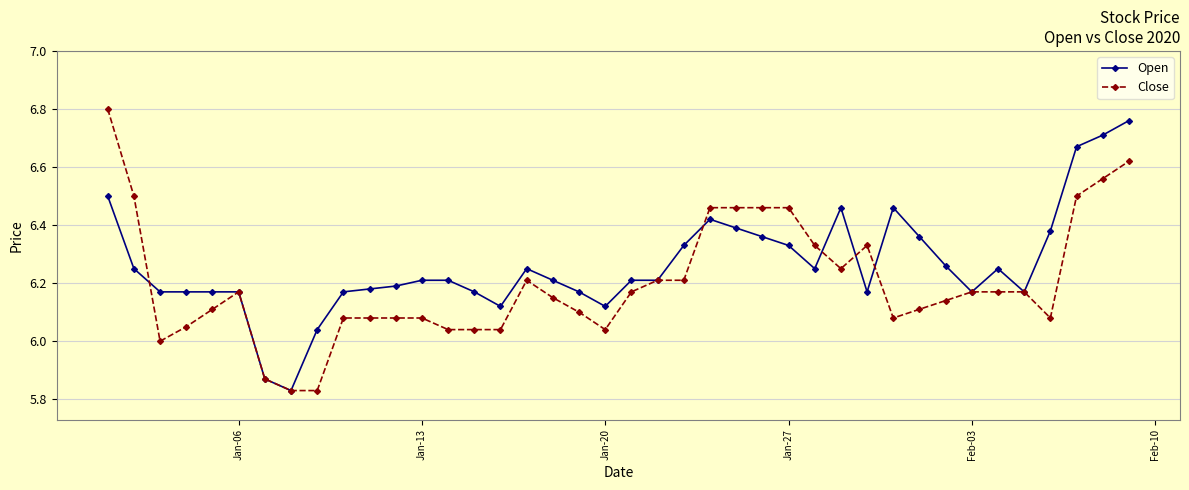

List the series in order of their overall mean, highest first.

Open, Close